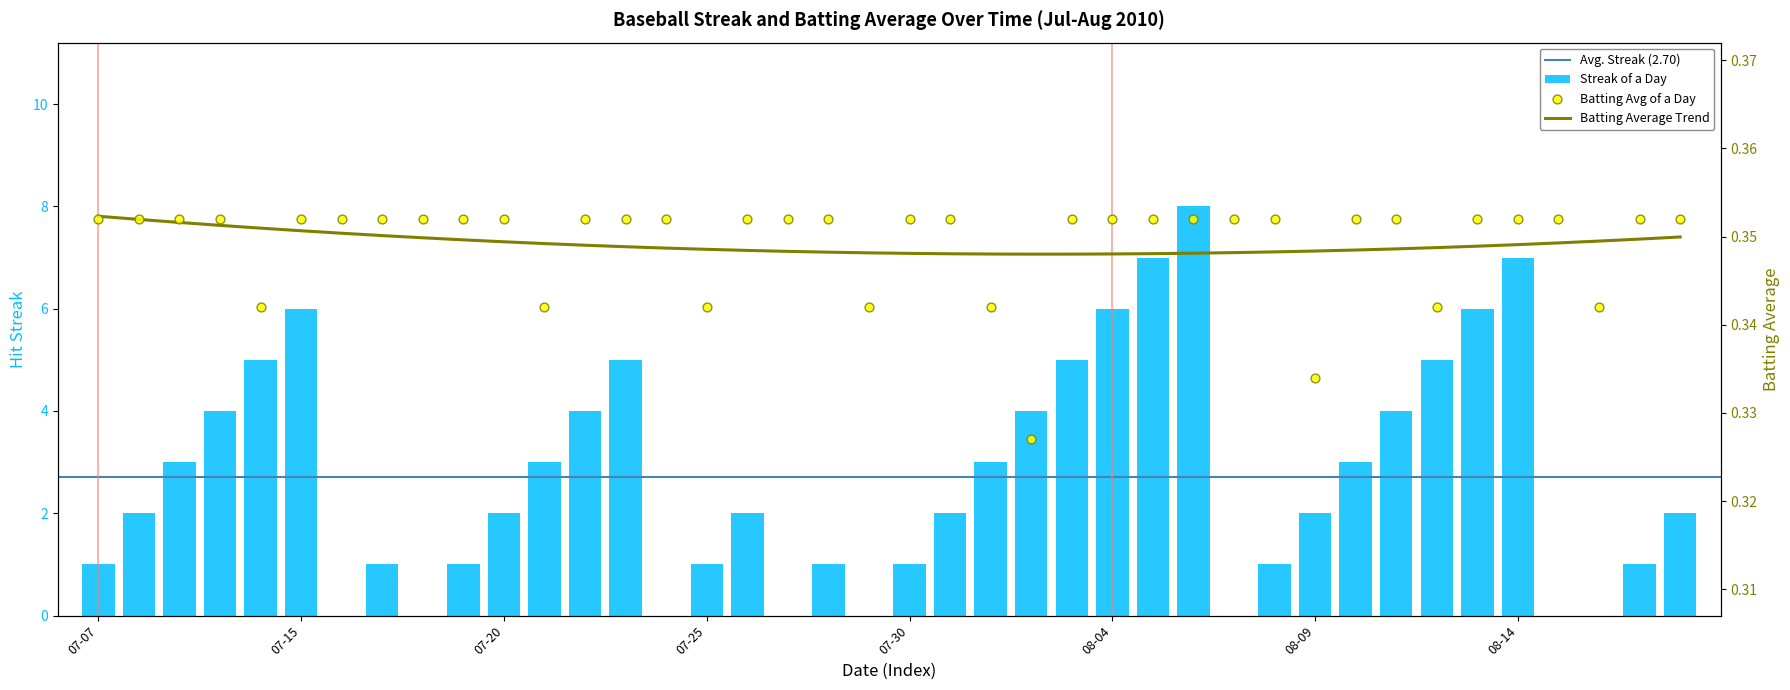

What is the total value across all series at 2010-07-09?

3.4